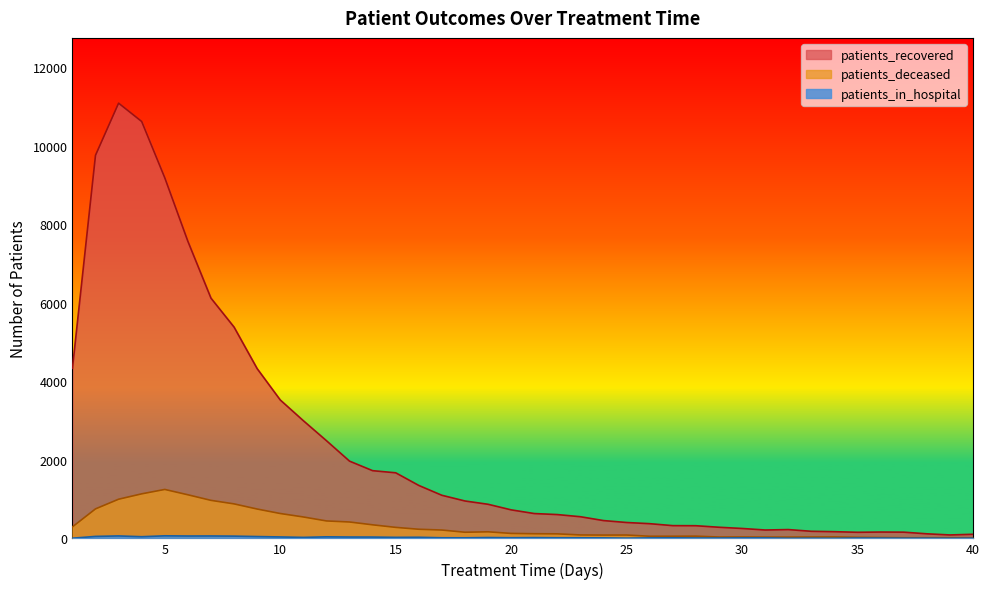

What is the total value across all series at 21?

769